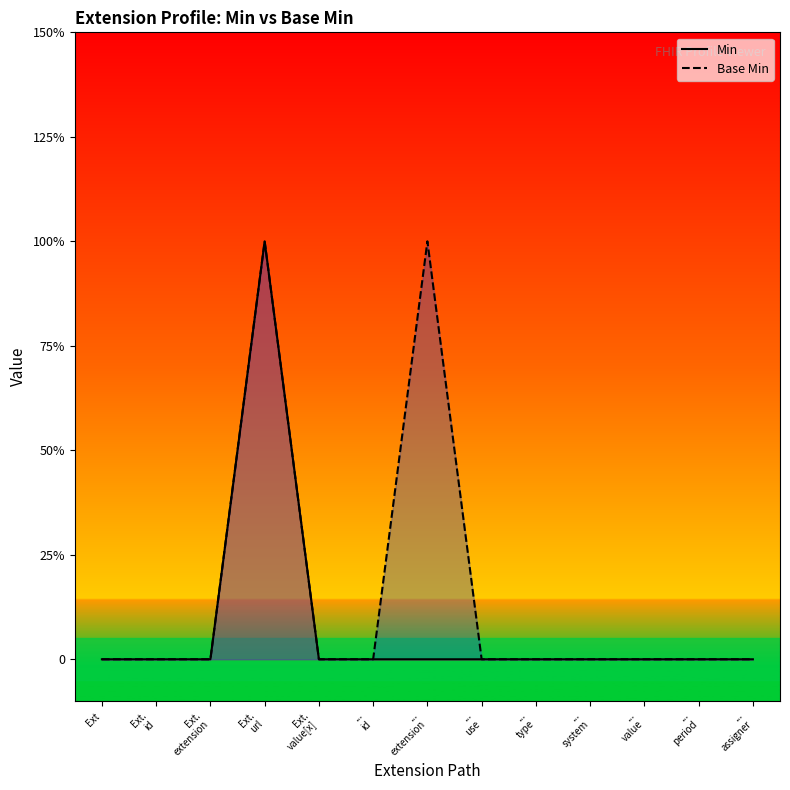

Which series has the largest total across all categories?

Base Min